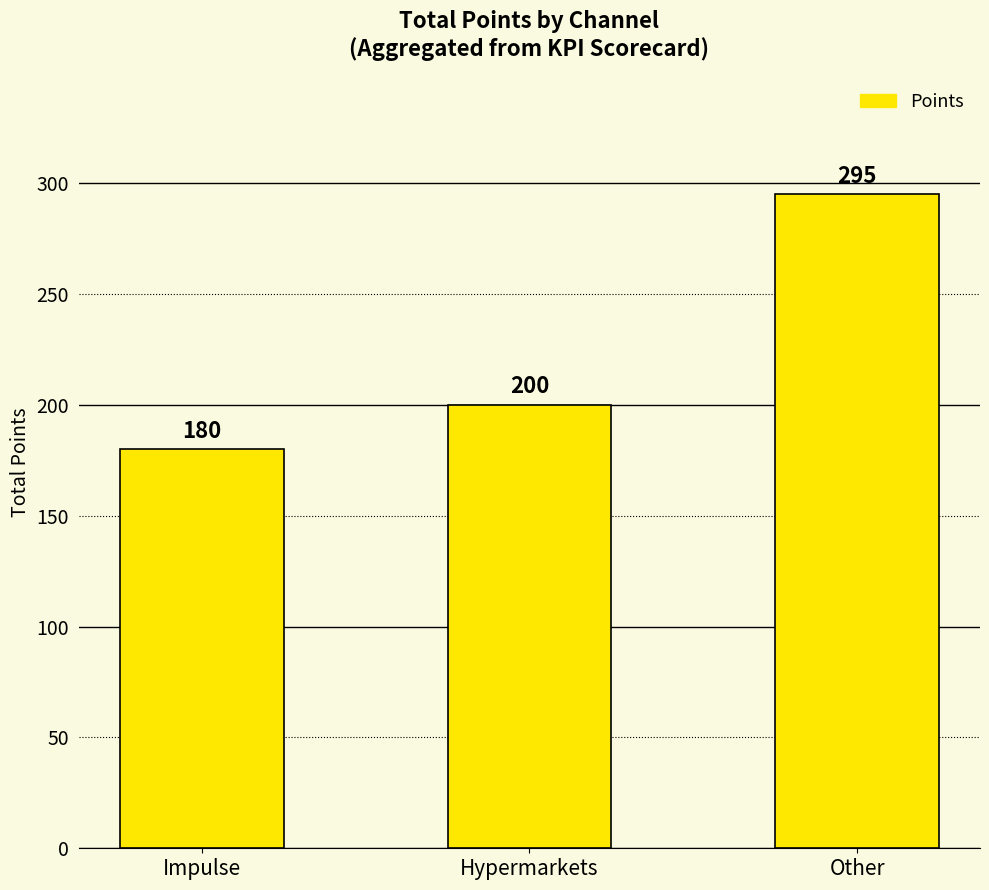

What is the difference between the maximum and minimum values?

115